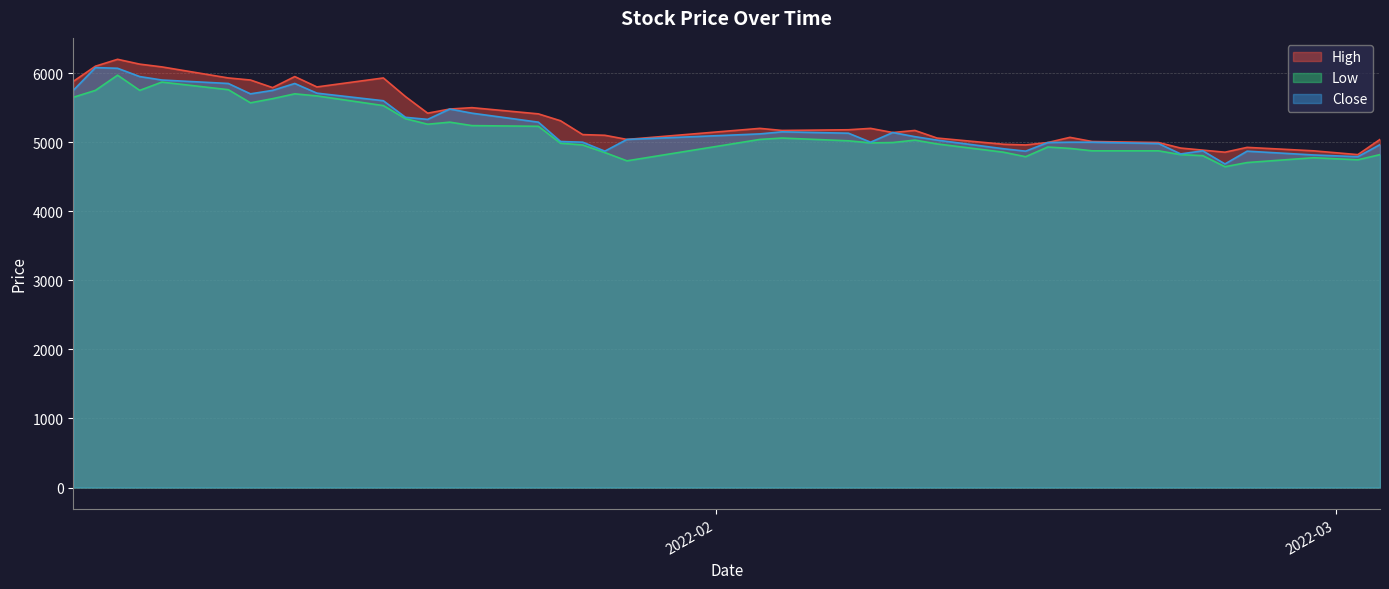

What is the value of the High point at the 25th from the left?

5140